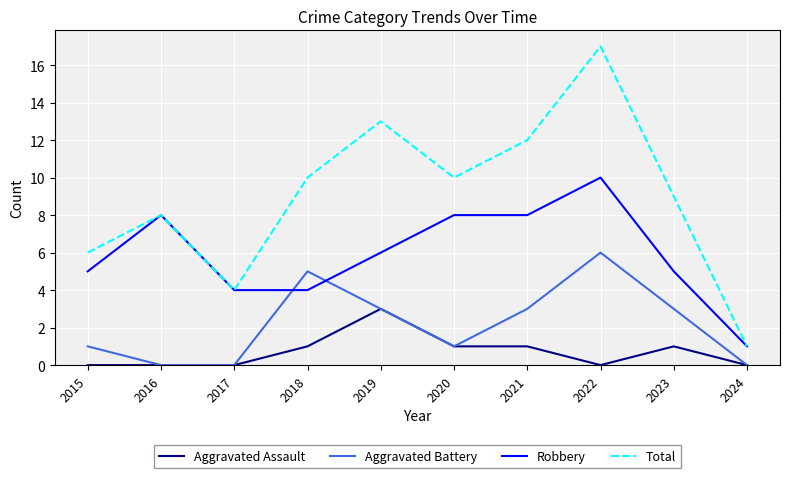

At which category is the sum across all series the highest?

2022